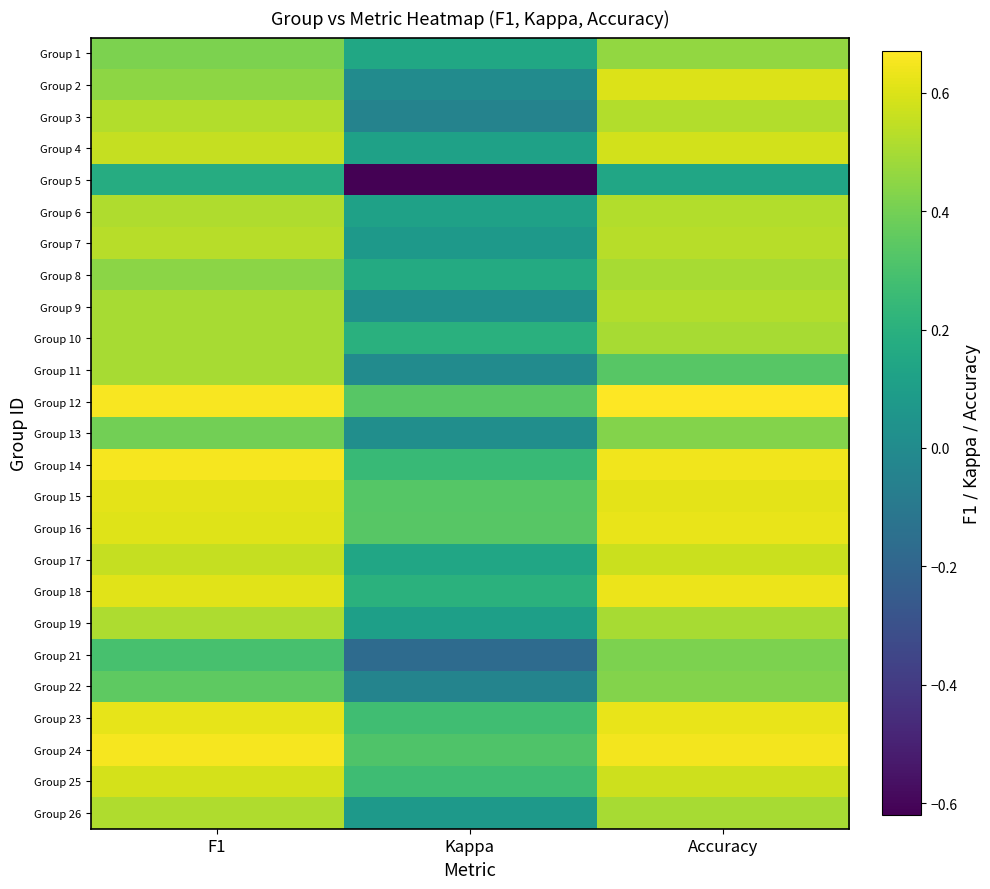

Reading left to right, what are all the values shown in this chart?

Group 1: F1=0.4	Kappa=0.1	Accuracy=0.5
Group 2: F1=0.5	Kappa=0.0	Accuracy=0.6
Group 3: F1=0.5	Kappa=-0.0	Accuracy=0.5
Group 4: F1=0.6	Kappa=0.1	Accuracy=0.6
Group 5: F1=0.2	Kappa=-0.6	Accuracy=0.1
Group 6: F1=0.5	Kappa=0.1	Accuracy=0.5
Group 7: F1=0.5	Kappa=0.1	Accuracy=0.5
Group 8: F1=0.4	Kappa=0.2	Accuracy=0.5
Group 9: F1=0.5	Kappa=0.0	Accuracy=0.5
Group 10: F1=0.5	Kappa=0.2	Accuracy=0.5
Group 11: F1=0.5	Kappa=0.0	Accuracy=0.3
Group 12: F1=0.7	Kappa=0.3	Accuracy=0.7
Group 13: F1=0.4	Kappa=0.0	Accuracy=0.4
Group 14: F1=0.7	Kappa=0.2	Accuracy=0.6
Group 15: F1=0.6	Kappa=0.3	Accuracy=0.6
Group 16: F1=0.6	Kappa=0.3	Accuracy=0.6
Group 17: F1=0.6	Kappa=0.1	Accuracy=0.6
Group 18: F1=0.6	Kappa=0.2	Accuracy=0.6
Group 19: F1=0.5	Kappa=0.1	Accuracy=0.5
Group 21: F1=0.3	Kappa=-0.2	Accuracy=0.4
Group 22: F1=0.4	Kappa=-0.0	Accuracy=0.4
Group 23: F1=0.6	Kappa=0.3	Accuracy=0.6
Group 24: F1=0.7	Kappa=0.3	Accuracy=0.6
Group 25: F1=0.6	Kappa=0.3	Accuracy=0.6
Group 26: F1=0.5	Kappa=0.1	Accuracy=0.5